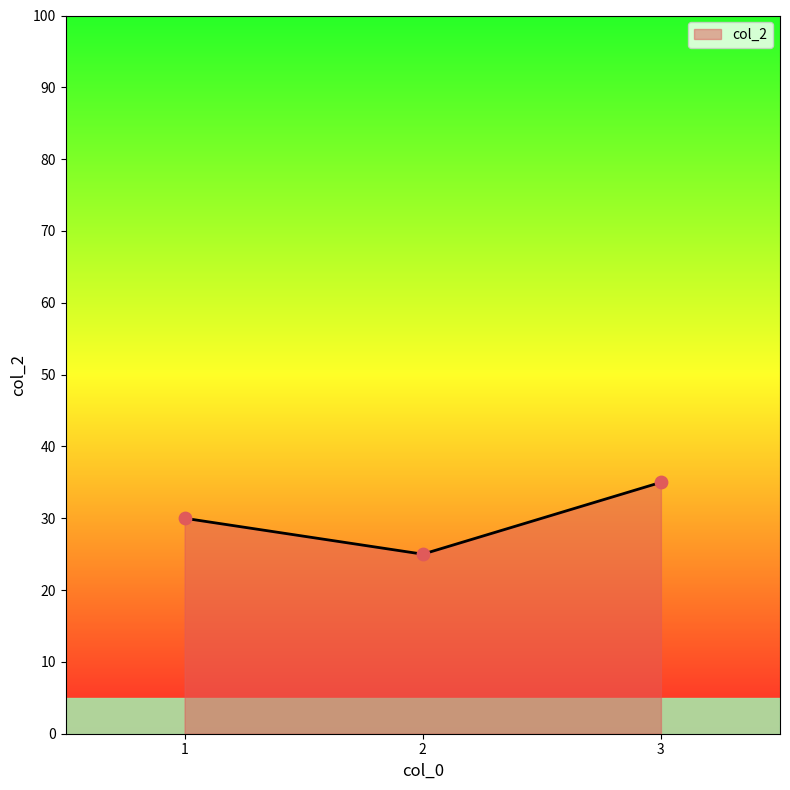

Between 1 and 2, which is larger?

1